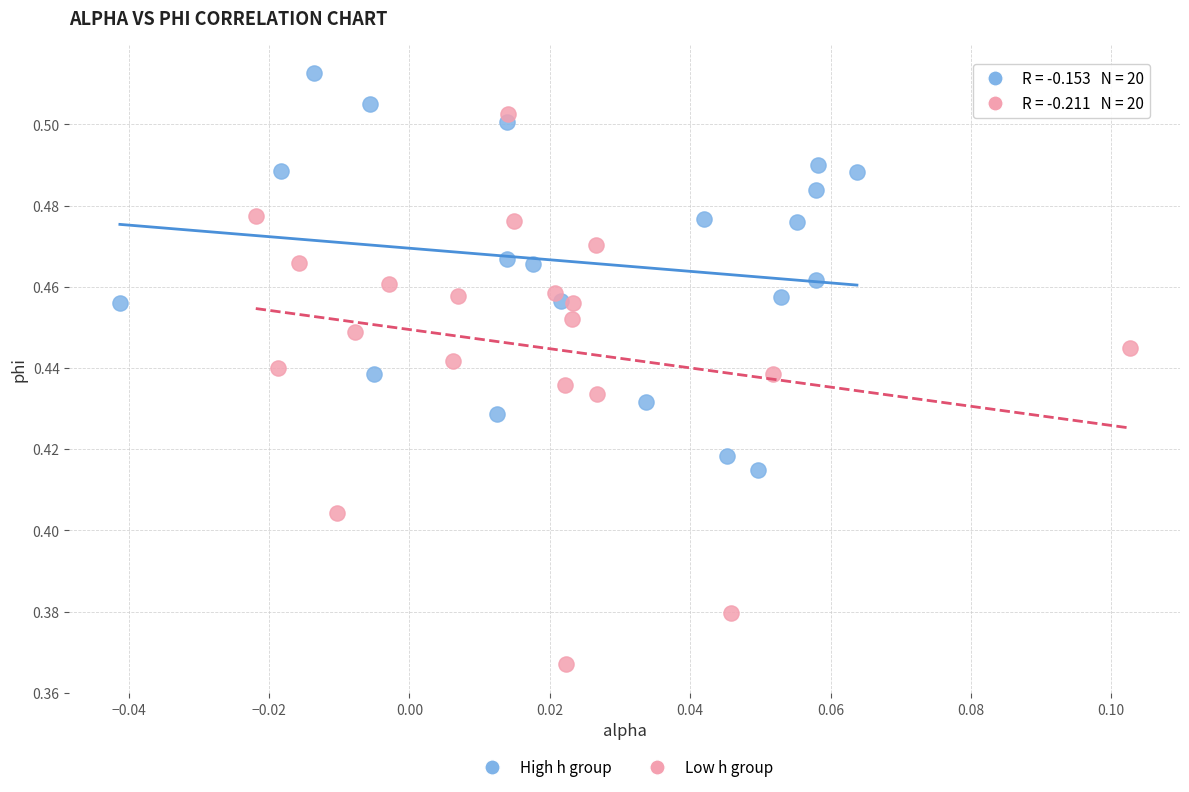

Which series contains the lowest Y value?

Low h group